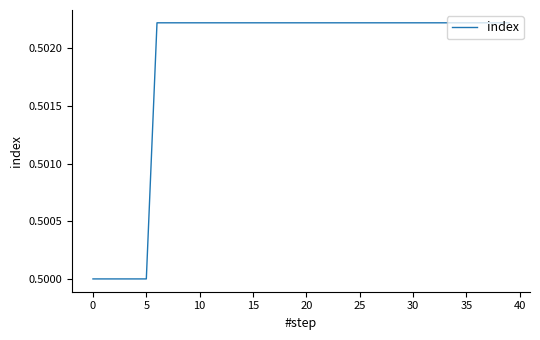

The value at 10 is 0.7. True or false?

False